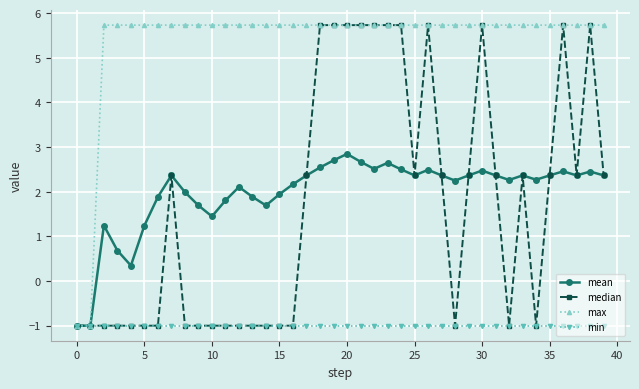

What is the minimum value shown in the chart?

-1.0